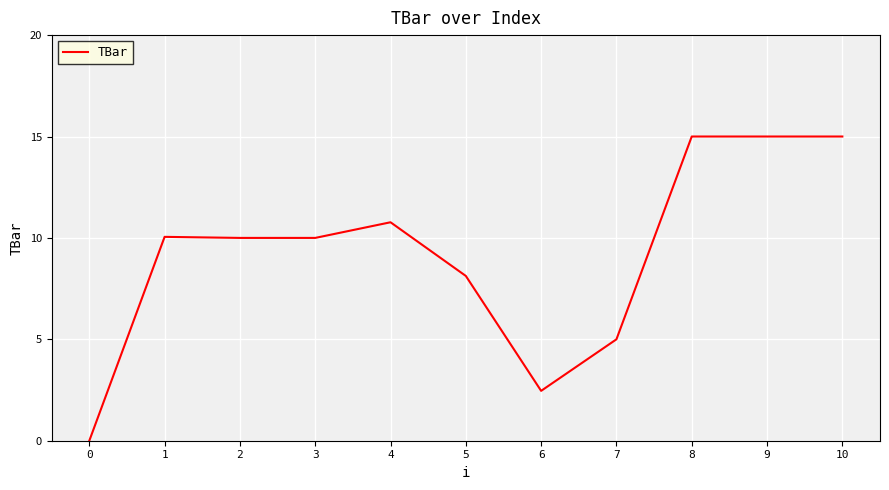

What is the approximate value at 3?

10.0